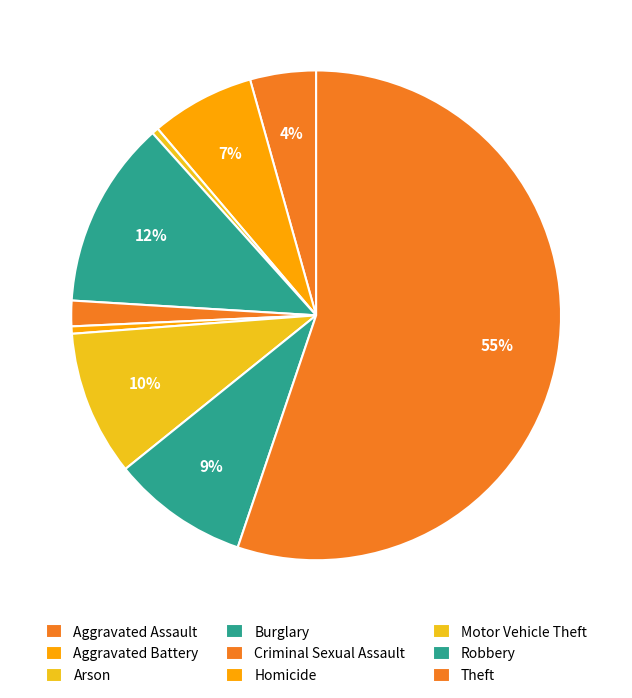

Is there any slice that represents more than half of the pie?

Yes